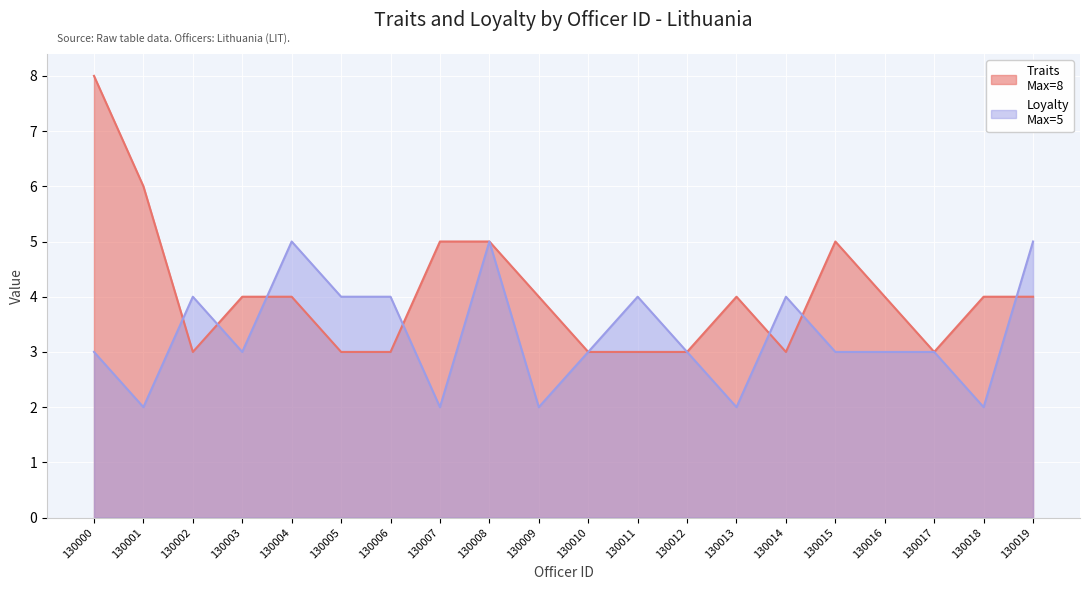

What is the difference between the Traits values at 130008 and 130017?

2